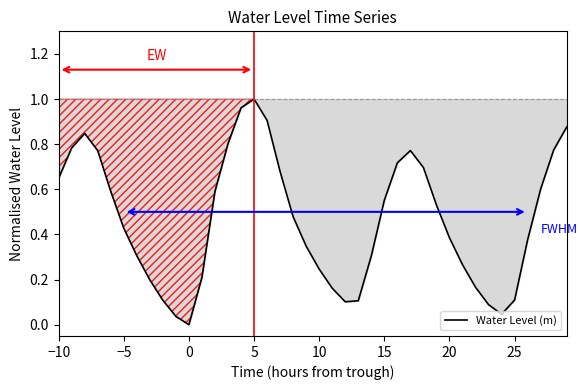

How many lines are shown in the chart?

1